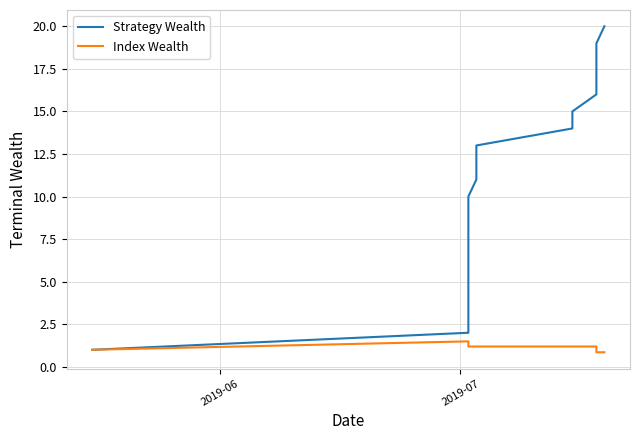

At which label does Index Wealth reach its peak?

2019-07